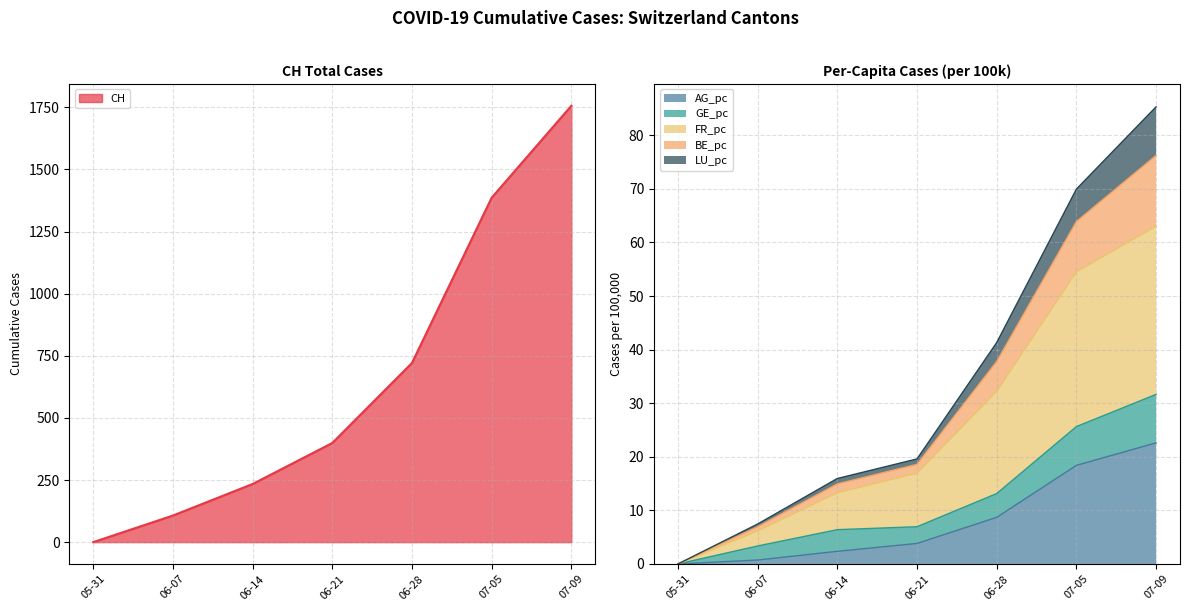

True or false: BE_pc and AG_pc cross at least once.

False